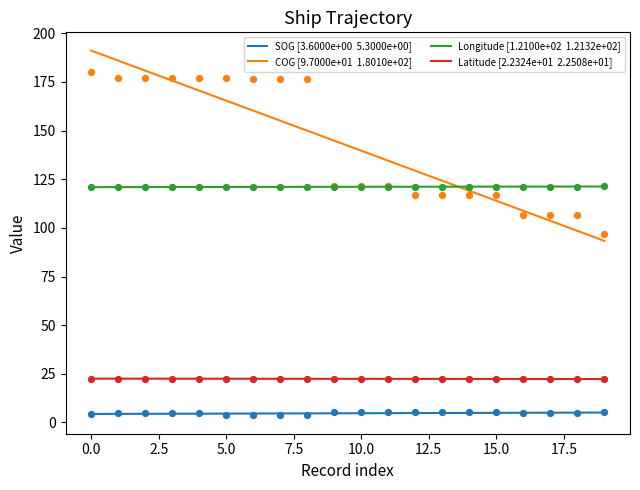

What are all the series names shown in the legend?

SOG, COG, Longitude, Latitude